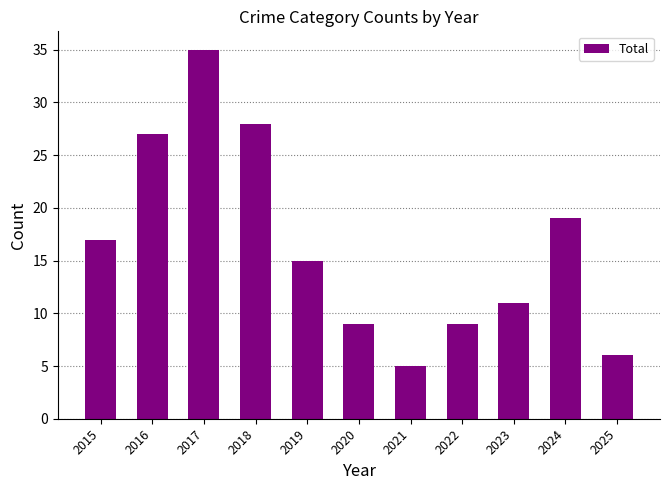

How many bars are there in total?

11